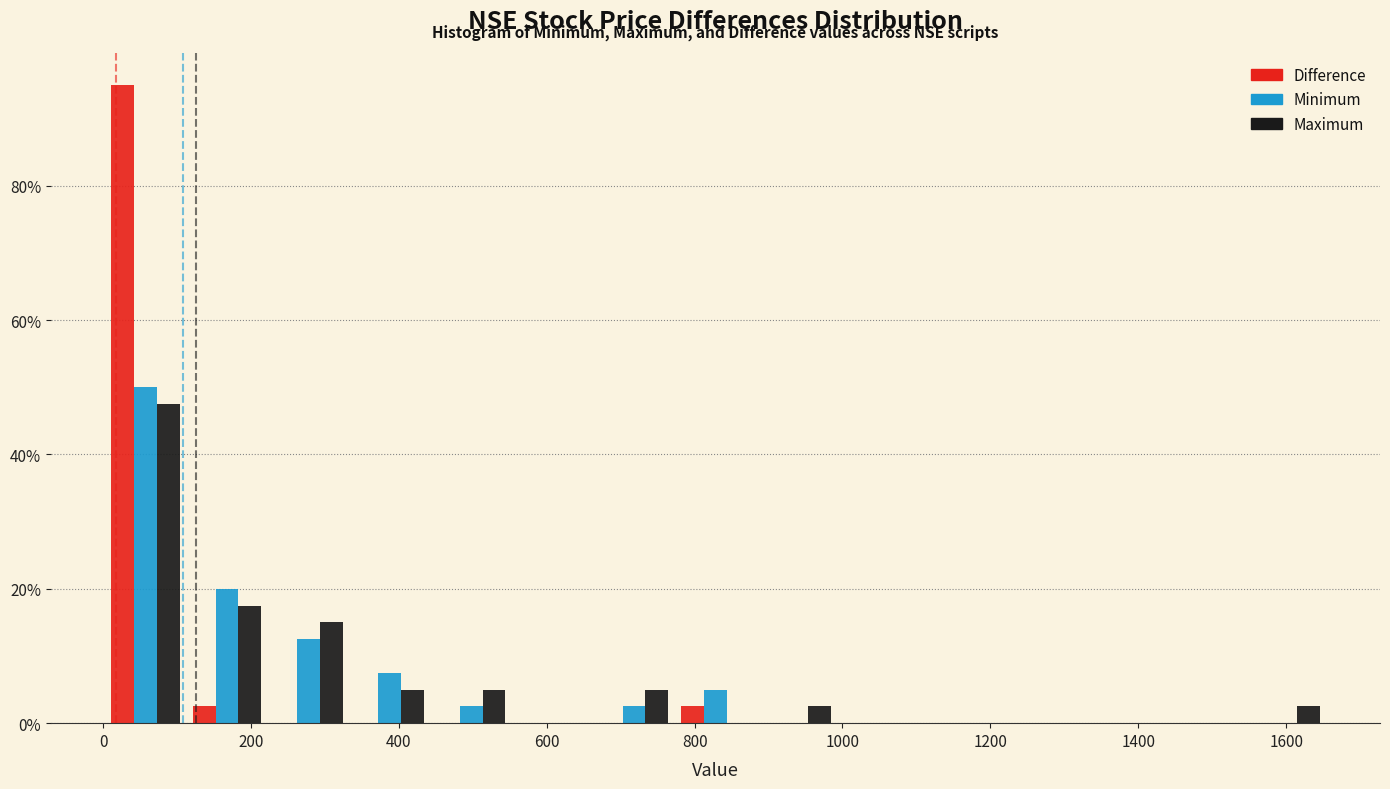

In the Difference series, which range on the x-axis has the tallest bar?

0 to 120